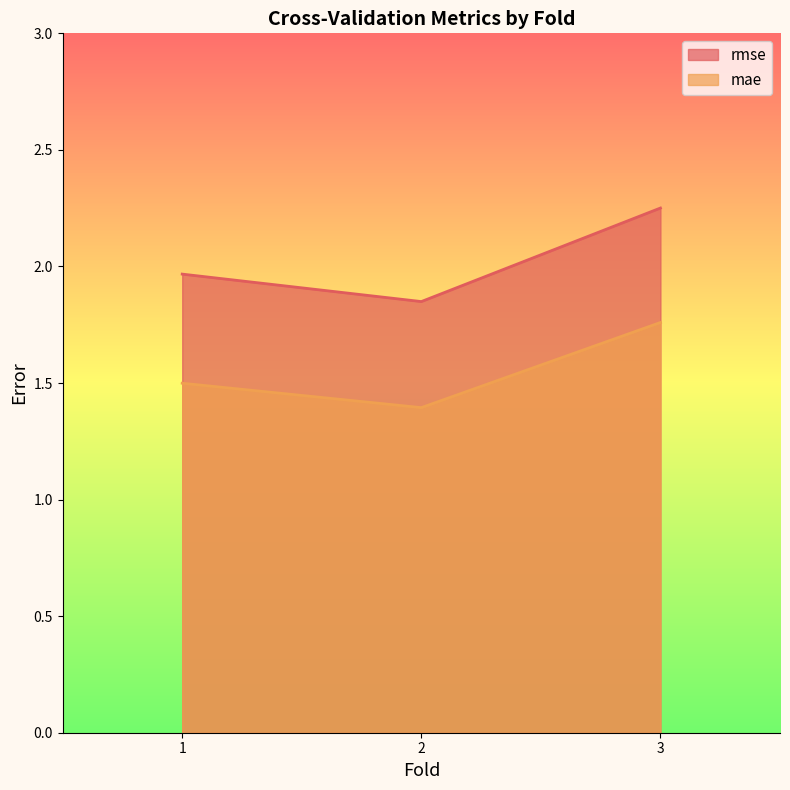

Rank the series by their average value, from lowest to highest.

mae, rmse